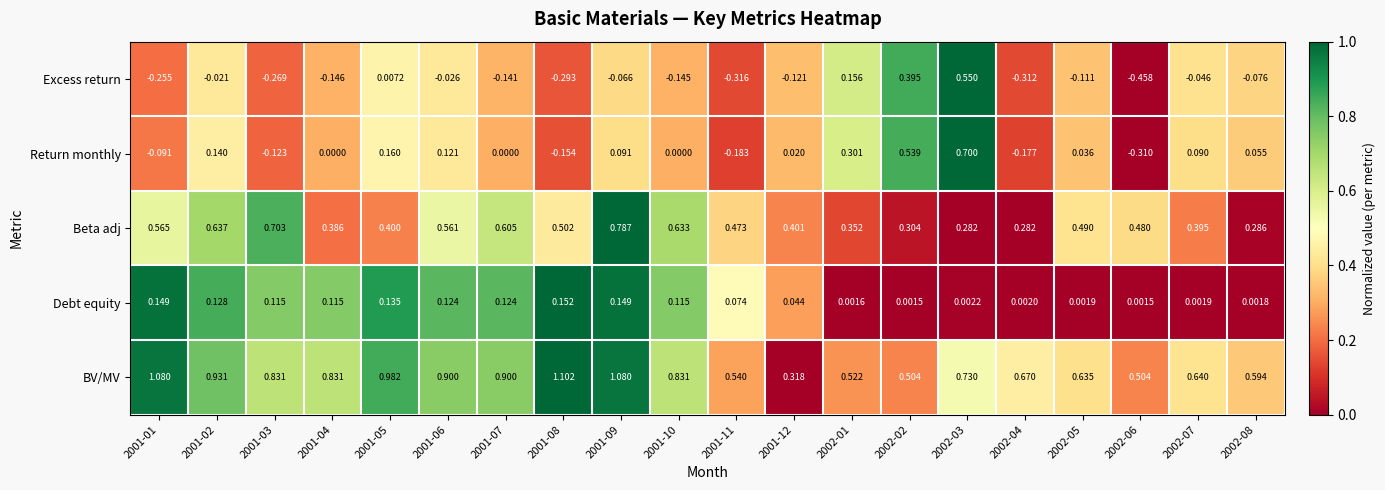

List the series in order of their peak value, lowest first.

Debt equity, Excess return, Return monthly, Beta adj, BV/MV